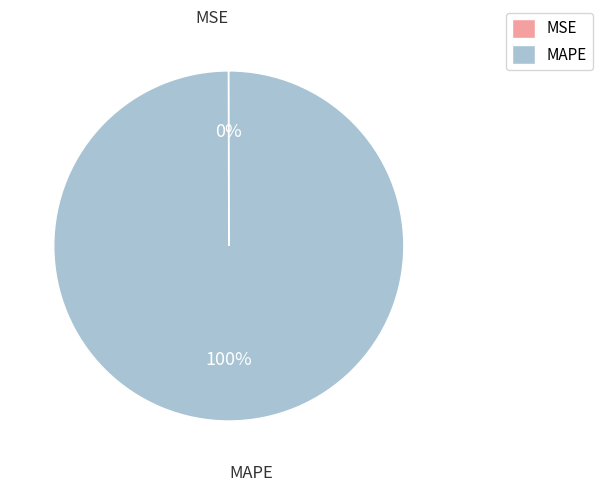

To the nearest percent, what is the difference between the largest and smallest slice percentages?

100%